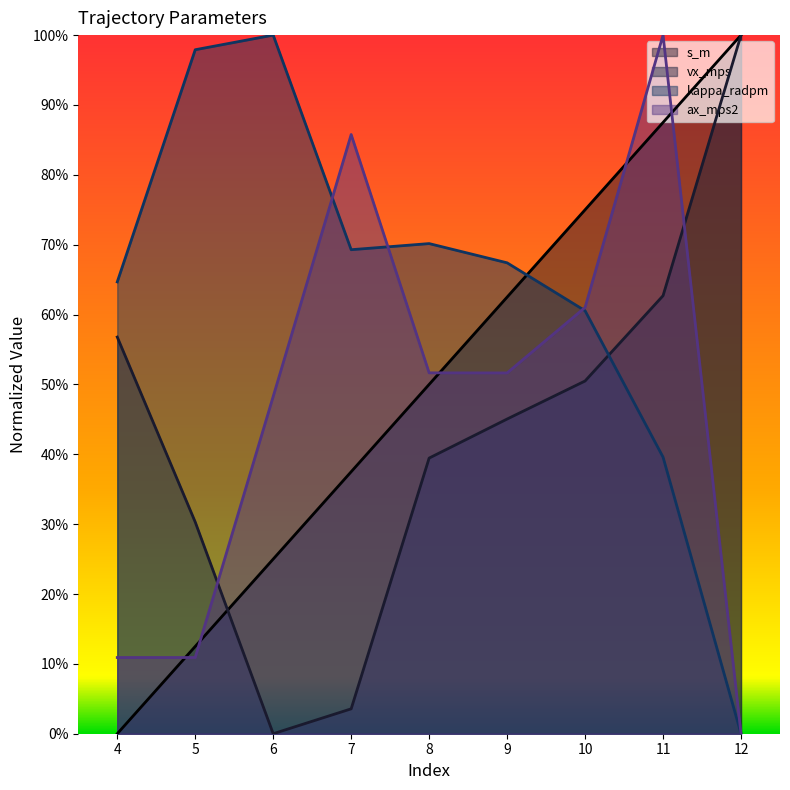

True or false: vx_mps and s_m intersect in this chart.

True